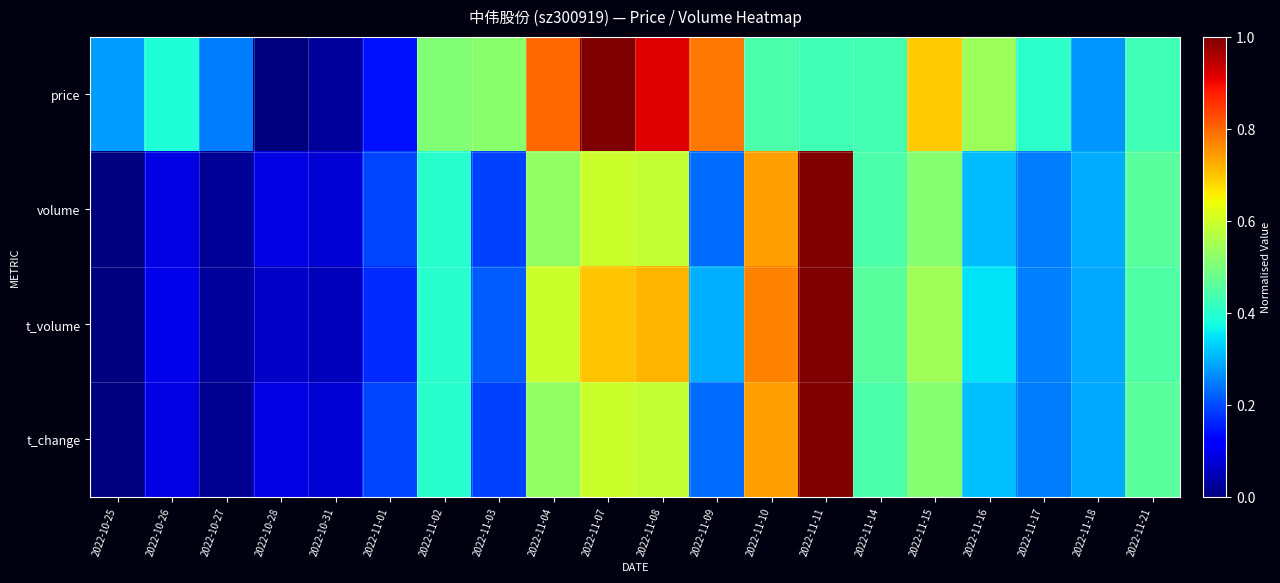

Which series changed the most between 2022-10-25 and 2022-10-28?

price